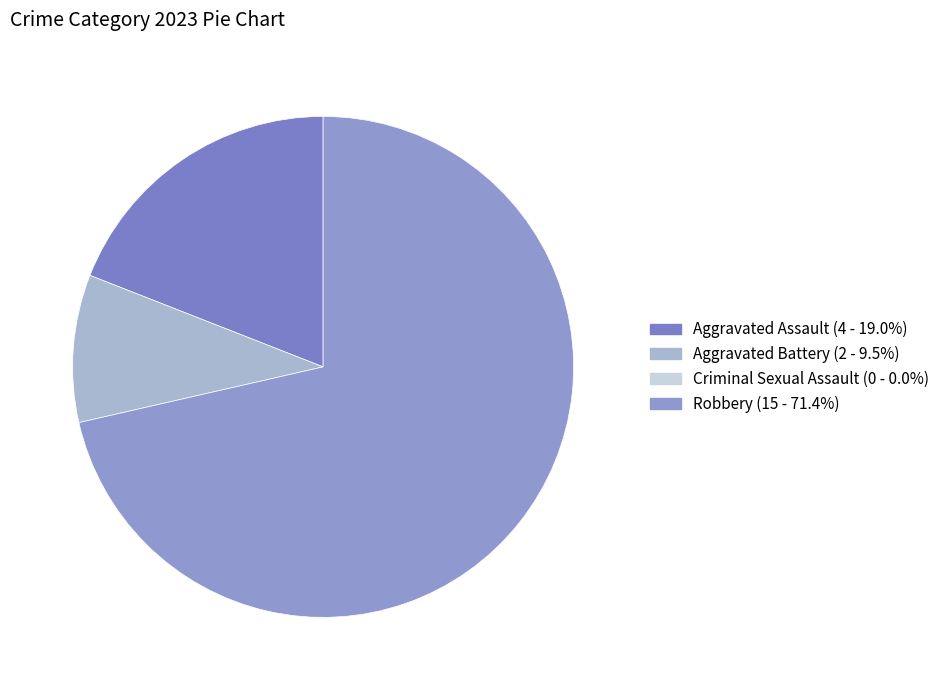

Rank the categories by value from highest to lowest.

Robbery, Aggravated Assault, Aggravated Battery, Criminal Sexual Assault